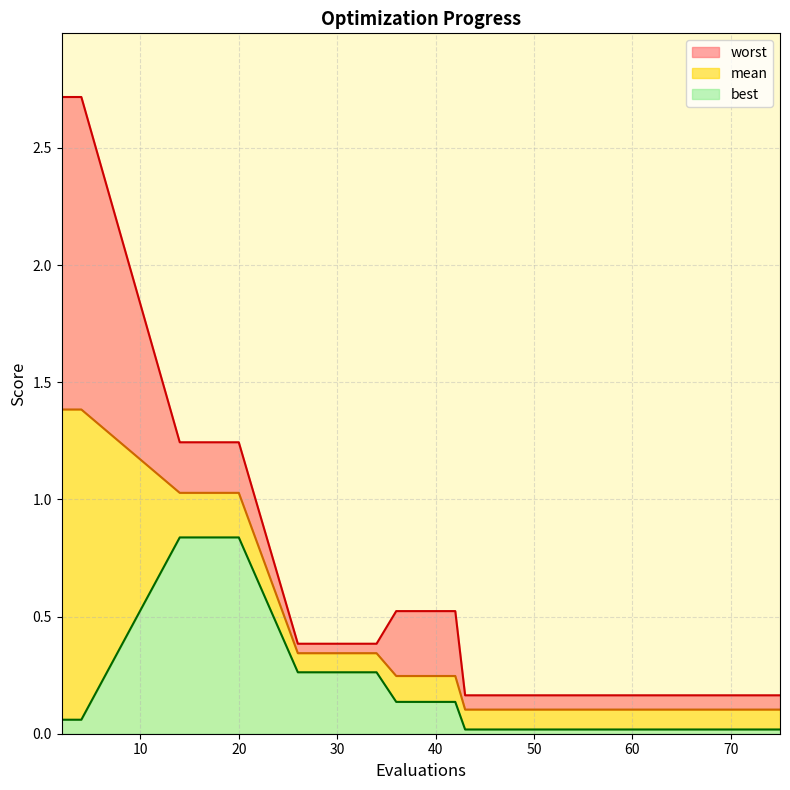

True or false: worst and mean cross at least once.

False